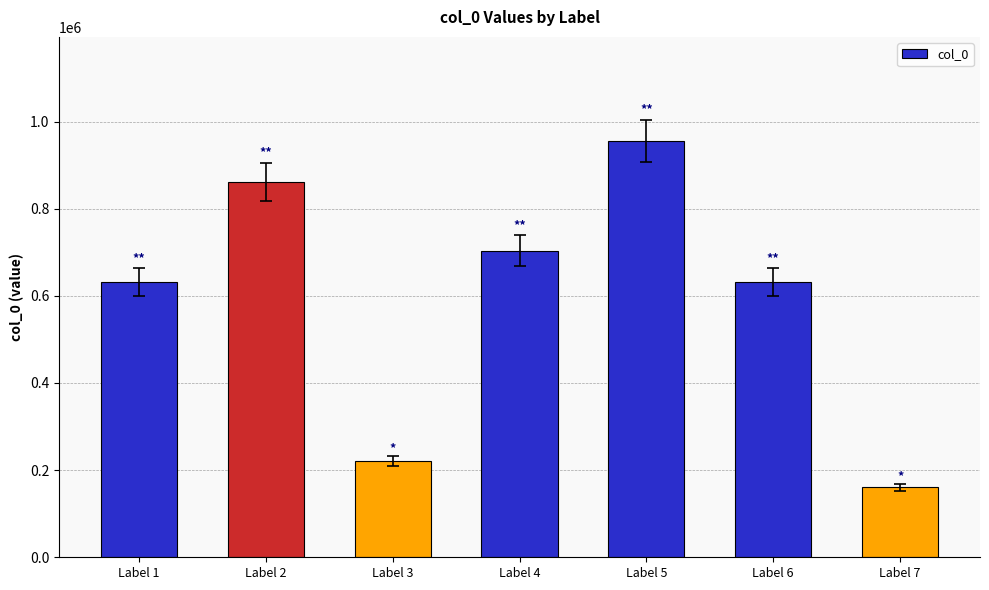

Which label corresponds to the largest value in the chart?

Label 5